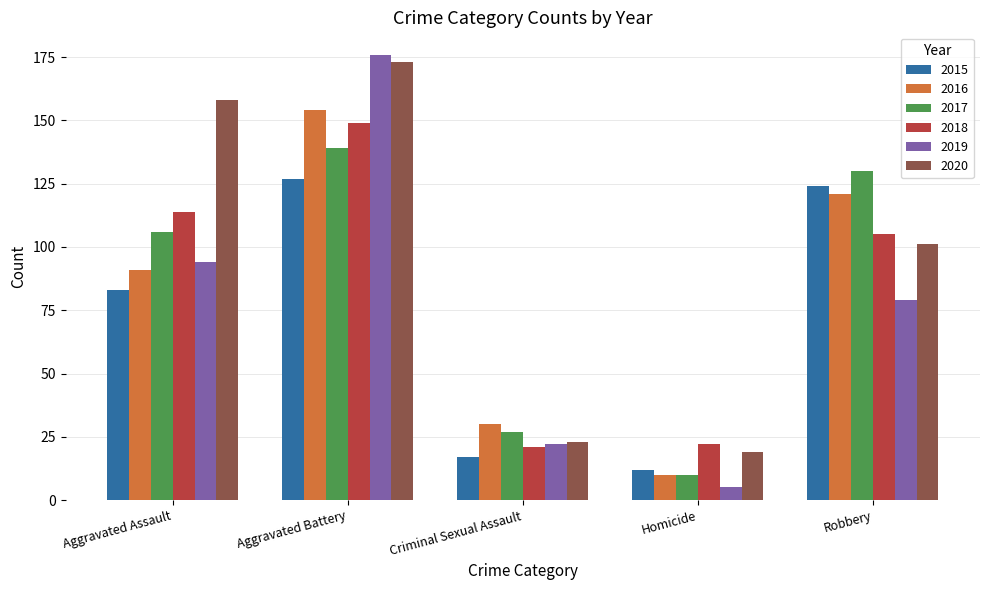

What is the average value of the 2016 series?

81